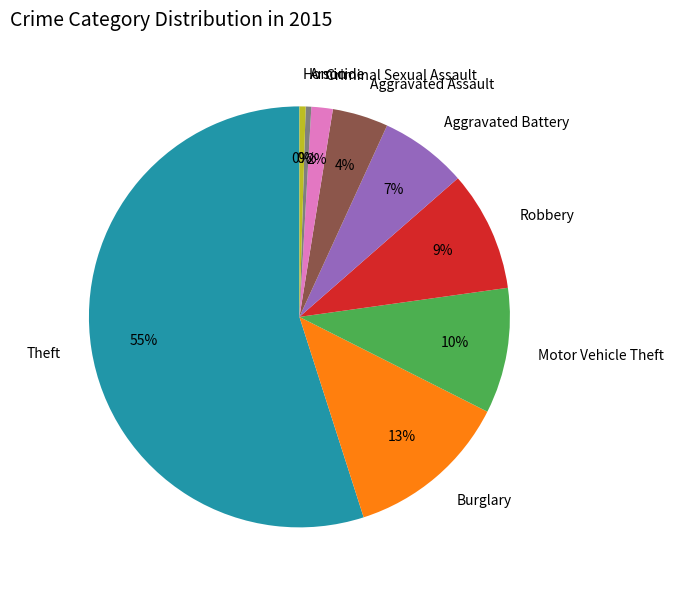

To the nearest percent, what is the difference between the Robbery and Homicide slice percentages?

9%